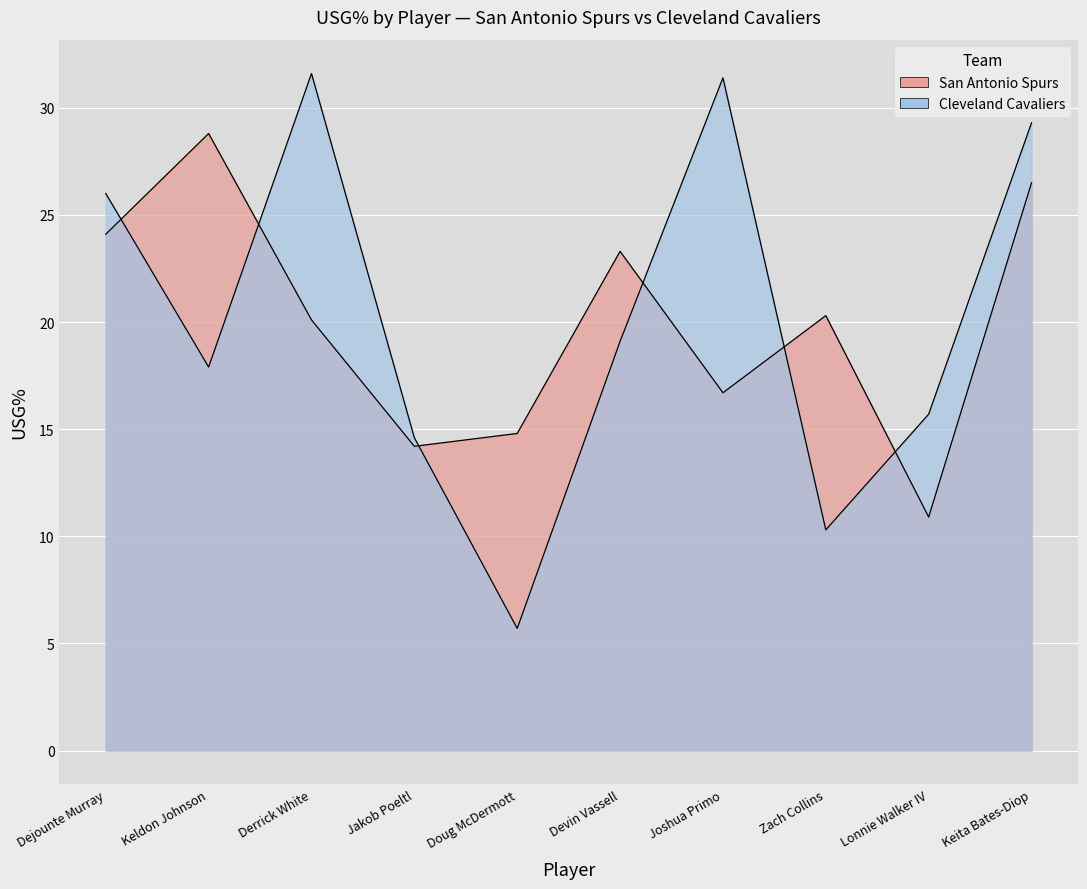

What is the total value across all series at Dejounte Murray?

50.1